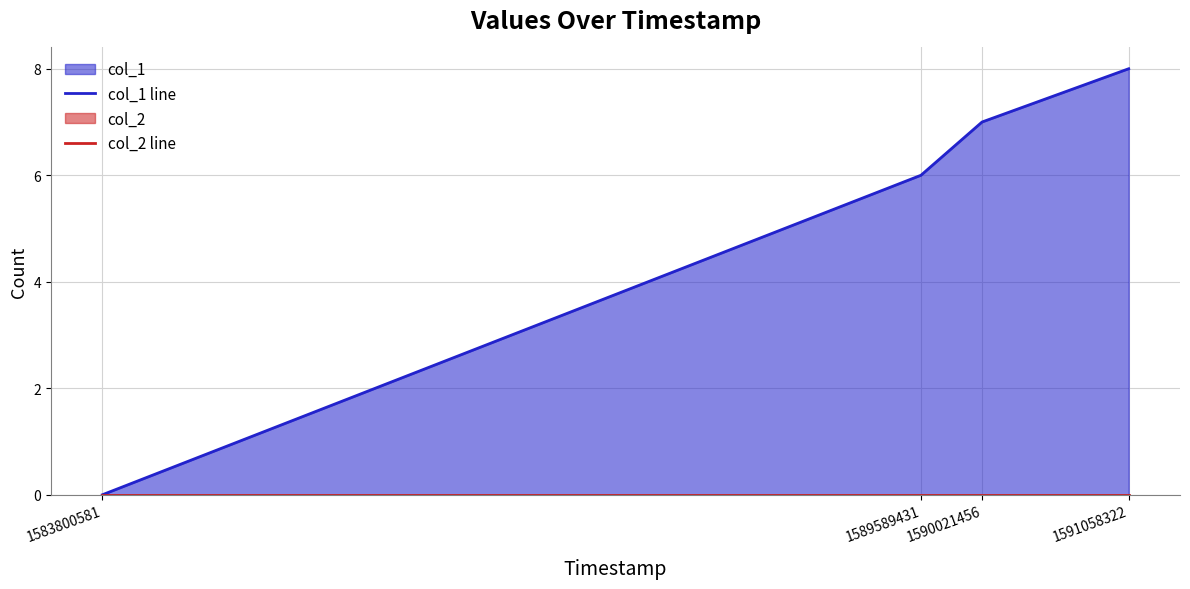

At which category is the sum across all series the highest?

1591058322